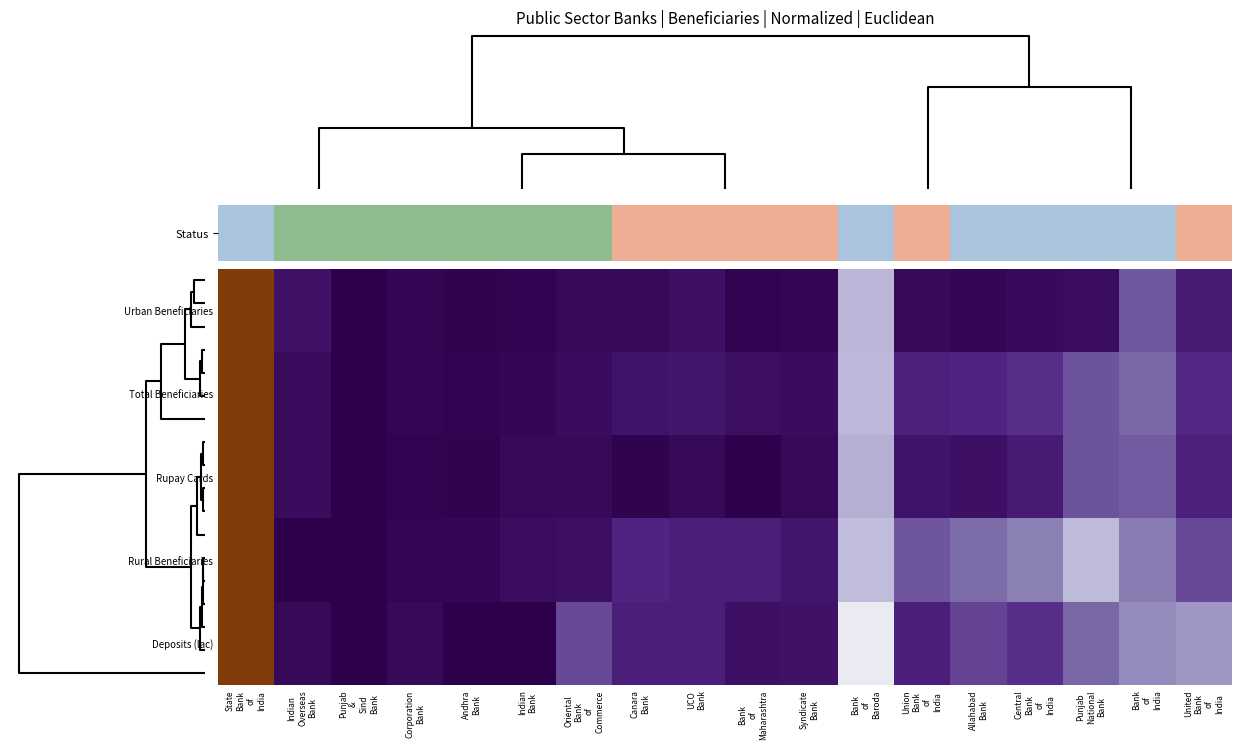

Reading right to left, list all the values displayed in this chart.

Urban Beneficiaries: United
Bank
of
India=0.1	Bank
of
India=0.2	Punjab
National
Bank=0.0	Central
Bank
of
India=0.0	Allahabad
Bank=0.0	Union
Bank
of
India=0.0	Bank
of
Baroda=0.3	Syndicate
Bank=0.0	Bank
of
Maharashtra=0.0	UCO
Bank=0.0	Canara
Bank=0.0	Oriental
Bank
of
Commerce=0.0	Indian
Bank=0.0	Andhra
Bank=0.0	Corporation
Bank=0.0	Punjab
&
Sind
Bank=0.0	Indian
Overseas
Bank=0.1	State
Bank
of
India=1.0
Total Beneficiaries: United
Bank
of
India=0.1	Bank
of
India=0.2	Punjab
National
Bank=0.2	Central
Bank
of
India=0.1	Allahabad
Bank=0.1	Union
Bank
of
India=0.1	Bank
of
Baroda=0.3	Syndicate
Bank=0.0	Bank
of
Maharashtra=0.0	UCO
Bank=0.1	Canara
Bank=0.1	Oriental
Bank
of
Commerce=0.0	Indian
Bank=0.0	Andhra
Bank=0.0	Corporation
Bank=0.0	Punjab
&
Sind
Bank=0.0	Indian
Overseas
Bank=0.0	State
Bank
of
India=1.0
Rupay Cards: United
Bank
of
India=0.1	Bank
of
India=0.2	Punjab
National
Bank=0.2	Central
Bank
of
India=0.1	Allahabad
Bank=0.0	Union
Bank
of
India=0.1	Bank
of
Baroda=0.3	Syndicate
Bank=0.0	Bank
of
Maharashtra=0.0	UCO
Bank=0.0	Canara
Bank=0.0	Oriental
Bank
of
Commerce=0.0	Indian
Bank=0.0	Andhra
Bank=0.0	Corporation
Bank=0.0	Punjab
&
Sind
Bank=0.0	Indian
Overseas
Bank=0.0	State
Bank
of
India=1.0
Rural Beneficiaries: United
Bank
of
India=0.1	Bank
of
India=0.2	Punjab
National
Bank=0.3	Central
Bank
of
India=0.2	Allahabad
Bank=0.2	Union
Bank
of
India=0.2	Bank
of
Baroda=0.3	Syndicate
Bank=0.1	Bank
of
Maharashtra=0.1	UCO
Bank=0.1	Canara
Bank=0.1	Oriental
Bank
of
Commerce=0.0	Indian
Bank=0.0	Andhra
Bank=0.0	Corporation
Bank=0.0	Punjab
&
Sind
Bank=0.0	Indian
Overseas
Bank=0.0	State
Bank
of
India=1.0
Deposits (lac): United
Bank
of
India=0.3	Bank
of
India=0.2	Punjab
National
Bank=0.2	Central
Bank
of
India=0.1	Allahabad
Bank=0.1	Union
Bank
of
India=0.1	Bank
of
Baroda=0.5	Syndicate
Bank=0.0	Bank
of
Maharashtra=0.0	UCO
Bank=0.1	Canara
Bank=0.1	Oriental
Bank
of
Commerce=0.1	Indian
Bank=0.0	Andhra
Bank=0.0	Corporation
Bank=0.0	Punjab
&
Sind
Bank=0.0	Indian
Overseas
Bank=0.0	State
Bank
of
India=1.0